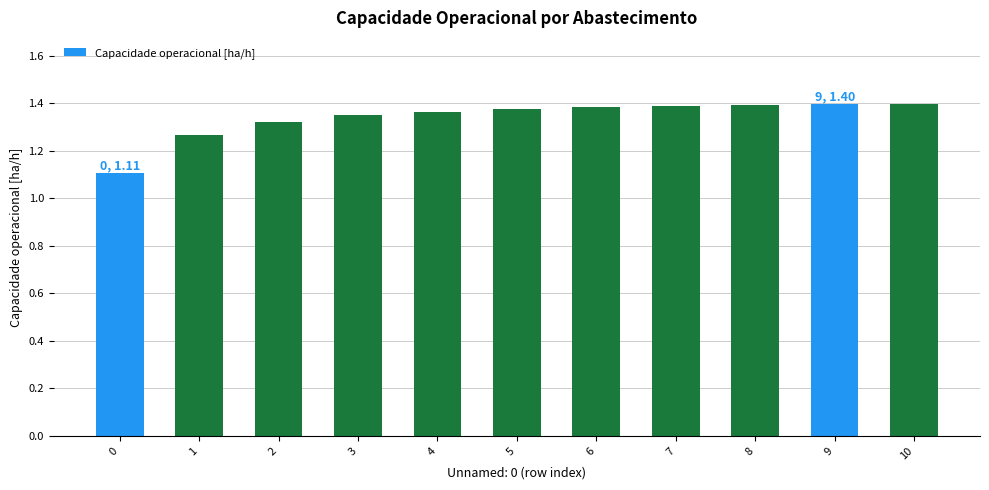

How many values are between 1 and 2?

11